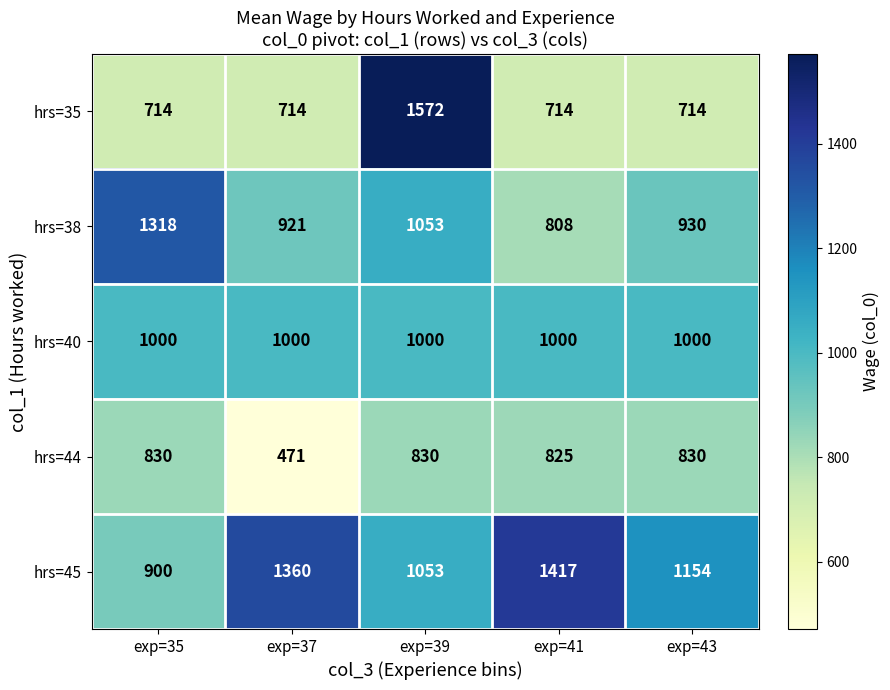

True or false: hrs=45 has a value of 771 at exp=41.

False